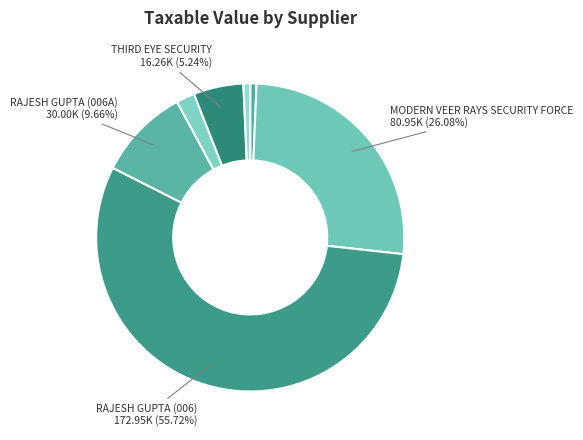

Count the number of slices in the pie.

7